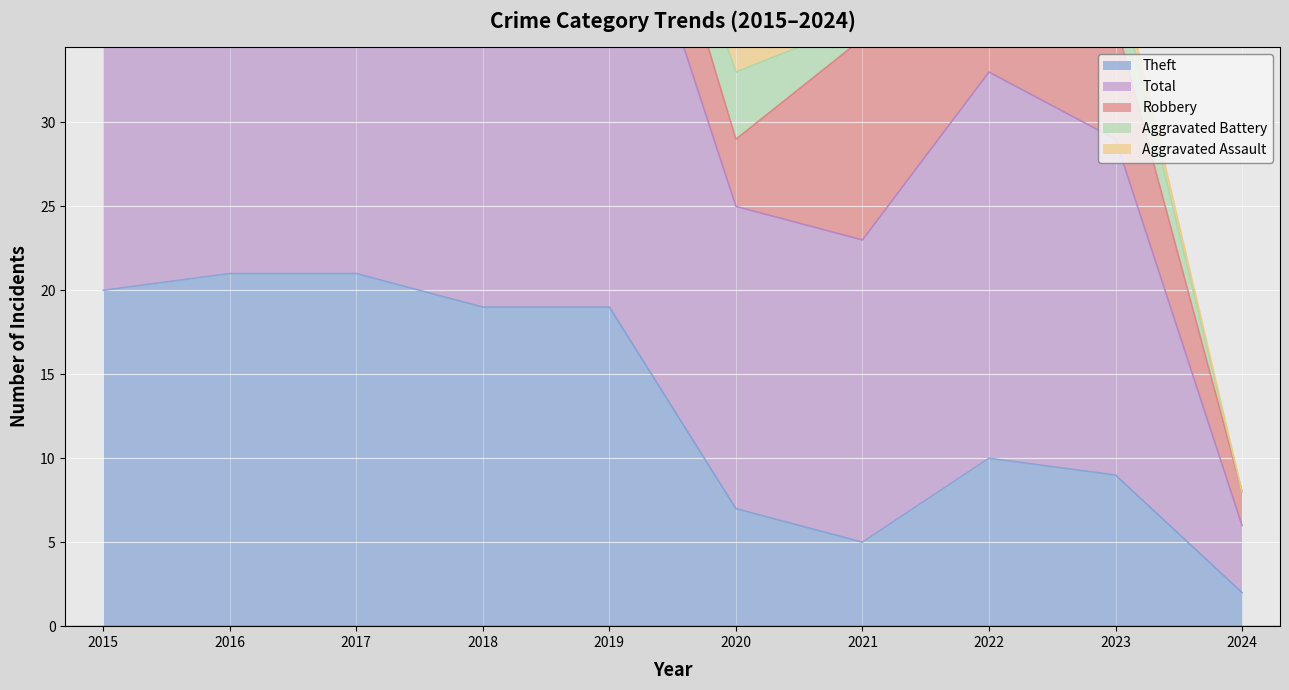

The value of Robbery at 2016 is 5. True or false?

True